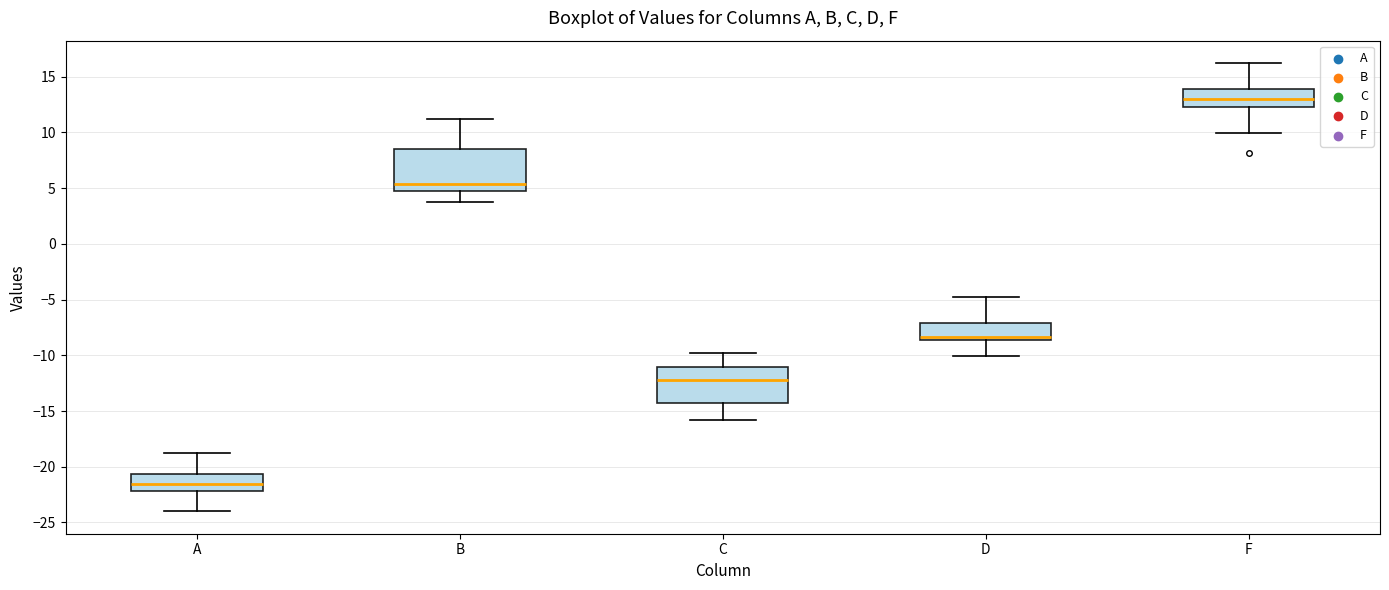

Reading left to right, transcribe this box plot: for each box, give where its median line is, the range the box spans, and where its two whiskers end, as read against the y-axis. The values are not printed on the chart, so give them approximately, as read against the axis.

A: median -21.5, box -22.0 to -20.5, whiskers -24.0 to -19.0
B: median 5.5, box 4.5 to 8.5, whiskers 4.0 to 11.0
C: median -12.0, box -14.5 to -11.0, whiskers -16.0 to -10.0
D: median -8.5 (just above the box's lower edge), box -8.5 to -7.0, whiskers -10.0 to -5.0
F: median 13.0, box 12.5 to 14.0, whiskers 10.0 to 16.0